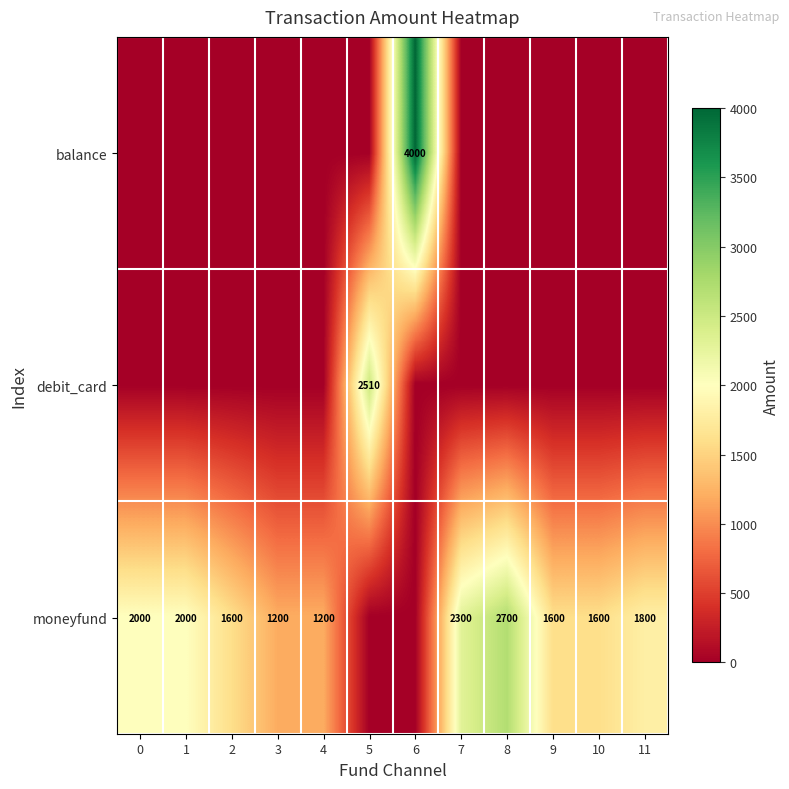

Read the row_2 value at 10.

1600